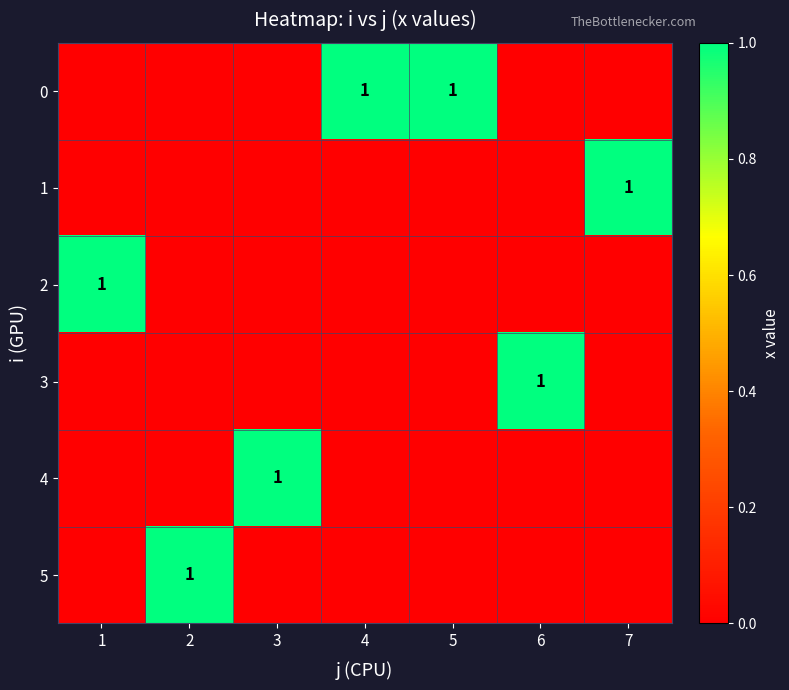

Which label corresponds to the smallest value in the chart?

1